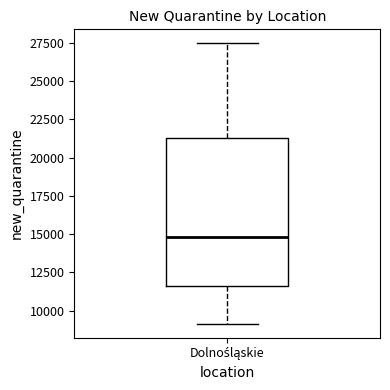

Read this box plot against the y-axis: the position of the median line, the range covered by the box, and the ends of both whiskers. The values are not printed on the chart, so give them approximately, as read against the axis.

median 15000, box 11500 to 21500, whiskers 9000 to 27500